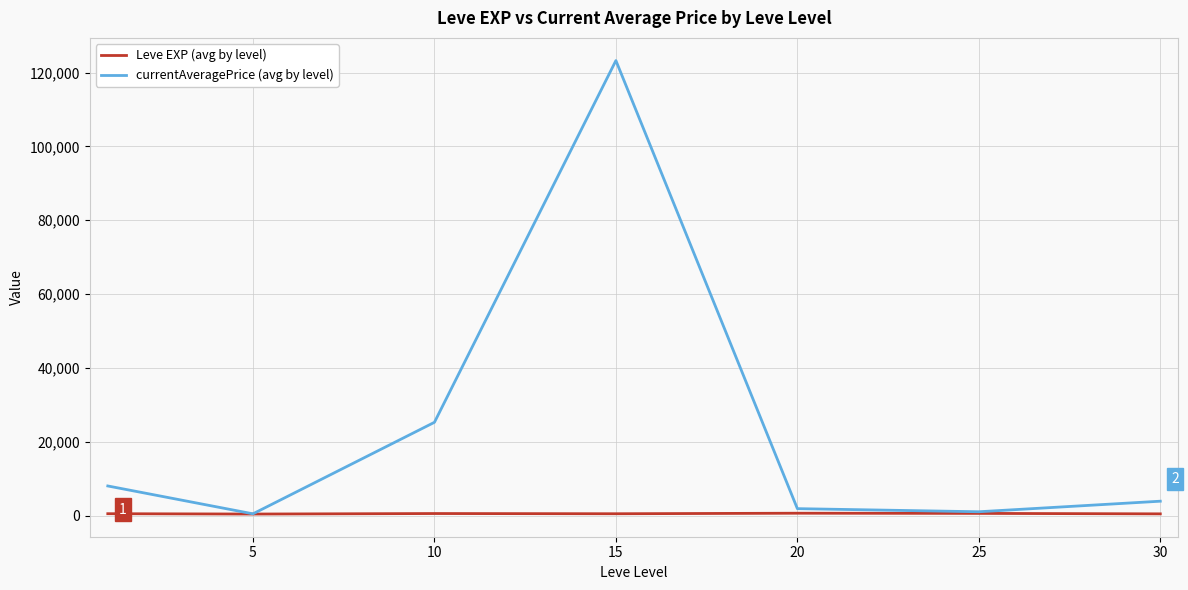

Which series has the widest spread of values?

currentAveragePrice (avg by level)